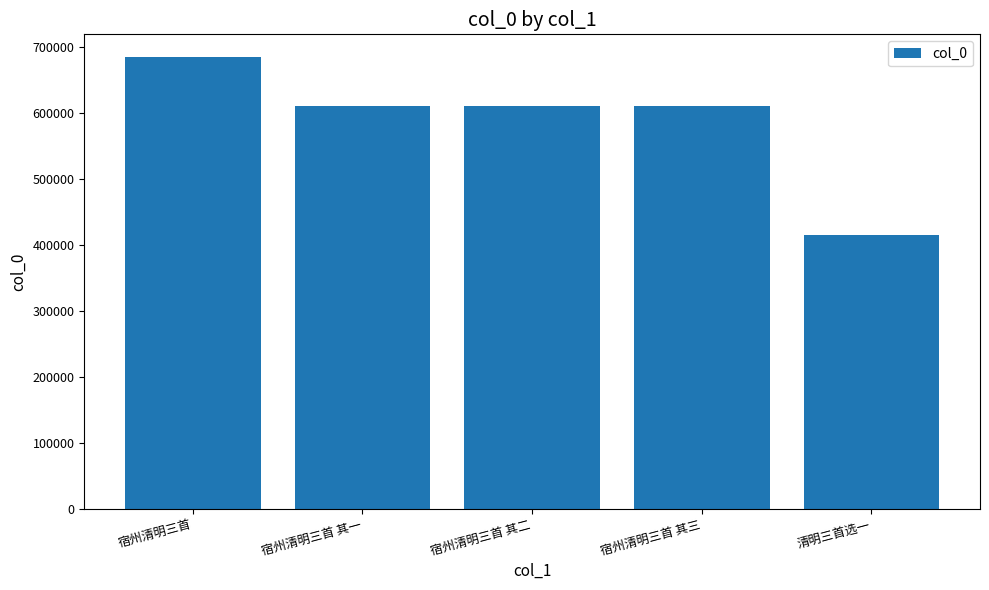

What is the label of the 1st bar from the right?

清明三首选一